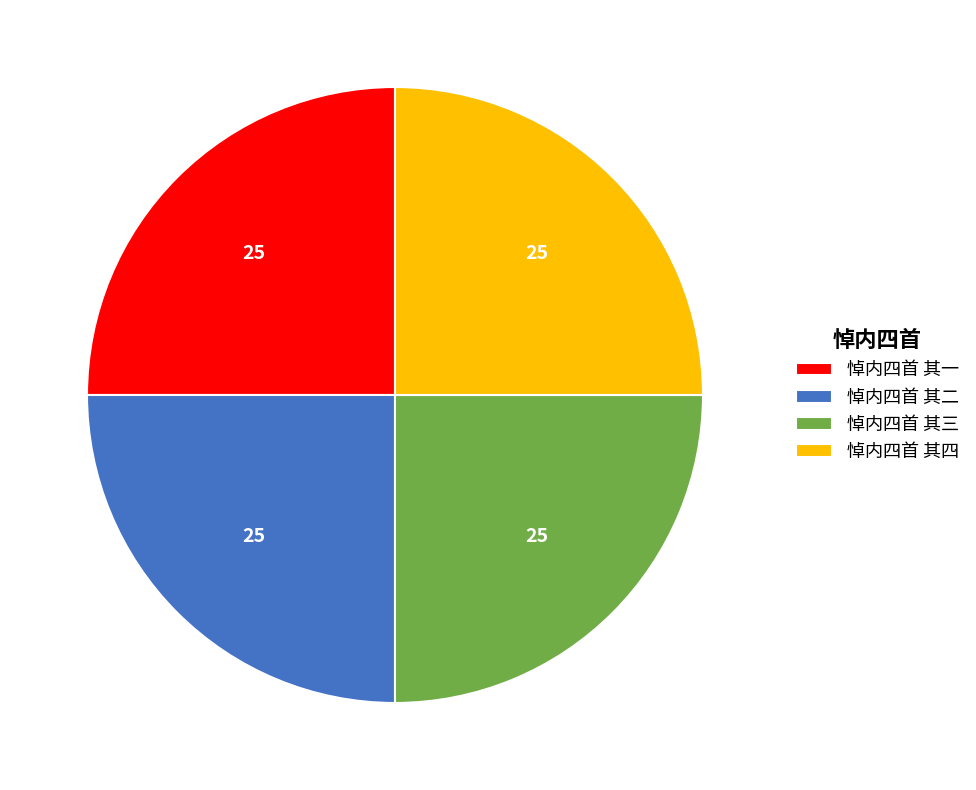

True or false: 悼内四首 其三 accounts for 25% of the total.

True